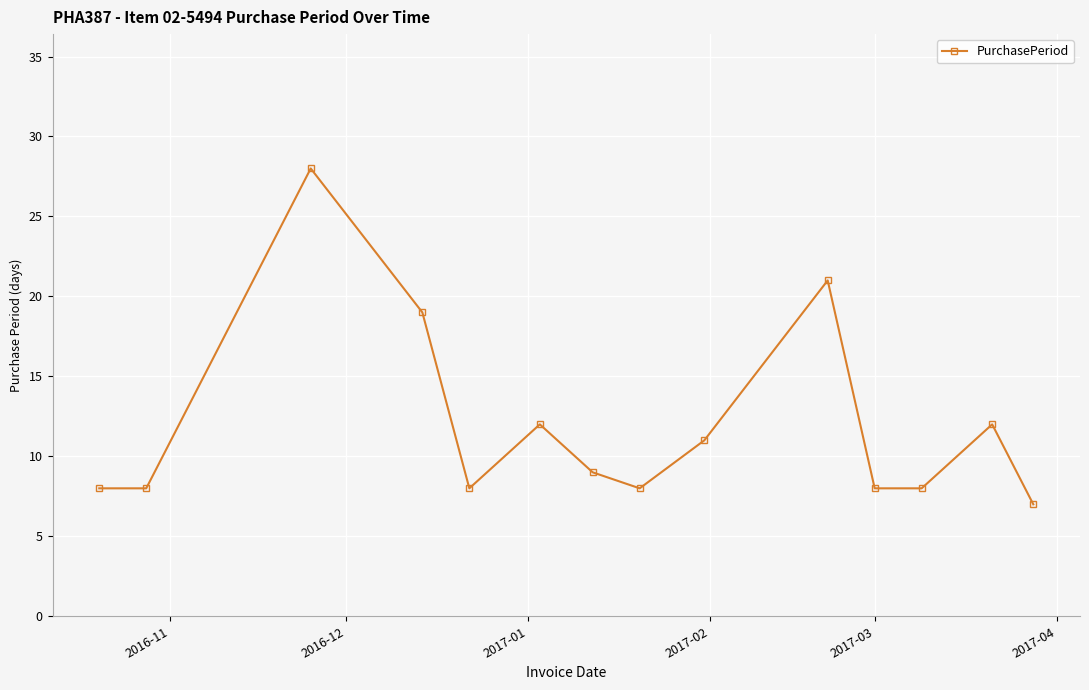

True or false: there are more than 0 points higher than both neighbors.

True